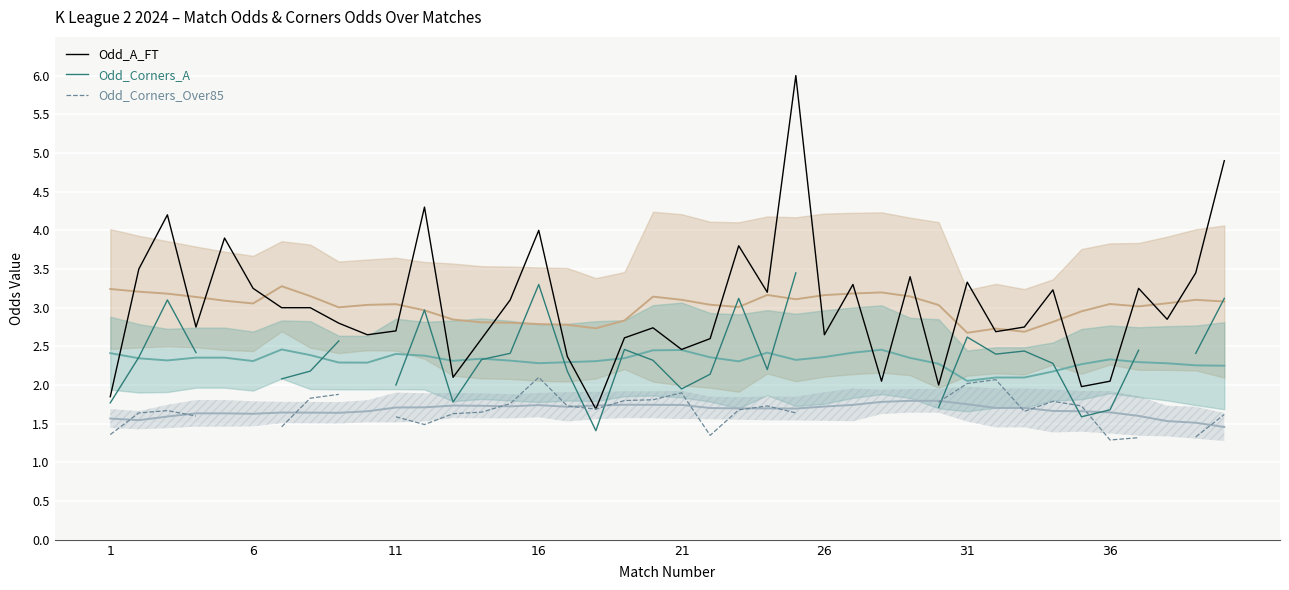

List the series in order of their peak value, highest first.

Odd_A_FT, Odd_Corners_A, Odd_Corners_Over85